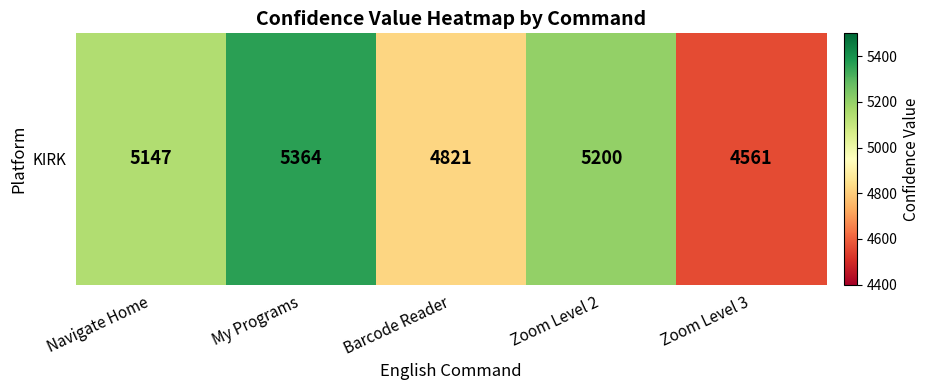

What is the sum of the values at My Programs and Zoom Level 3?

9925